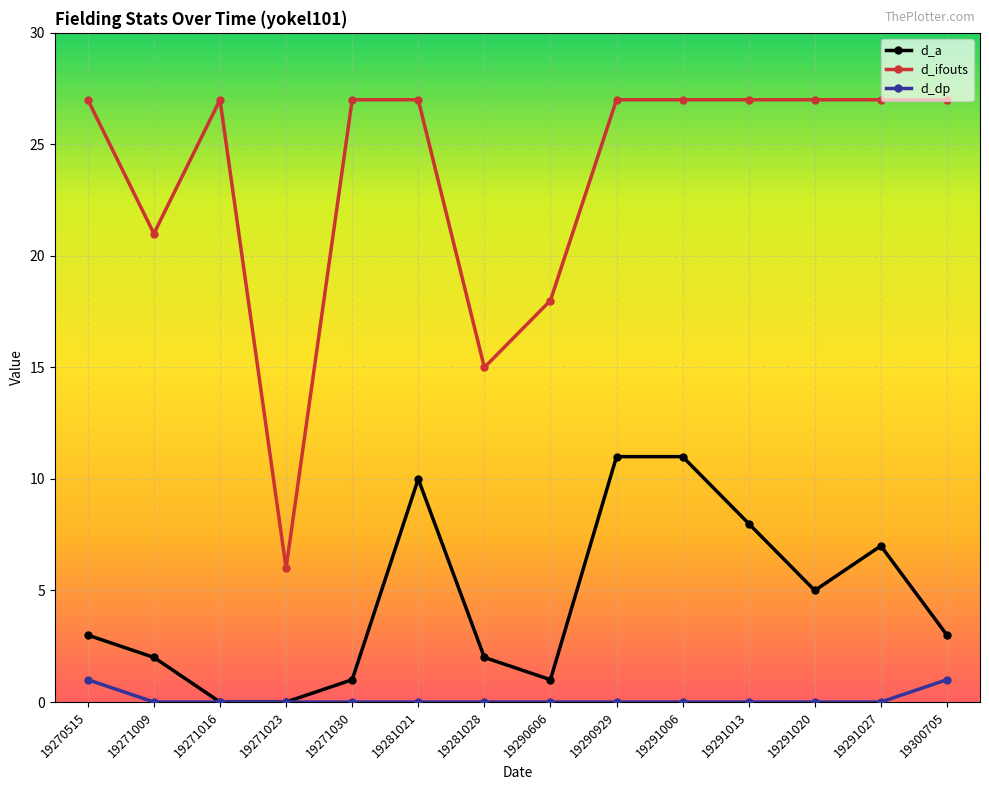

True or false: d_a and d_ifouts cross at least once.

False